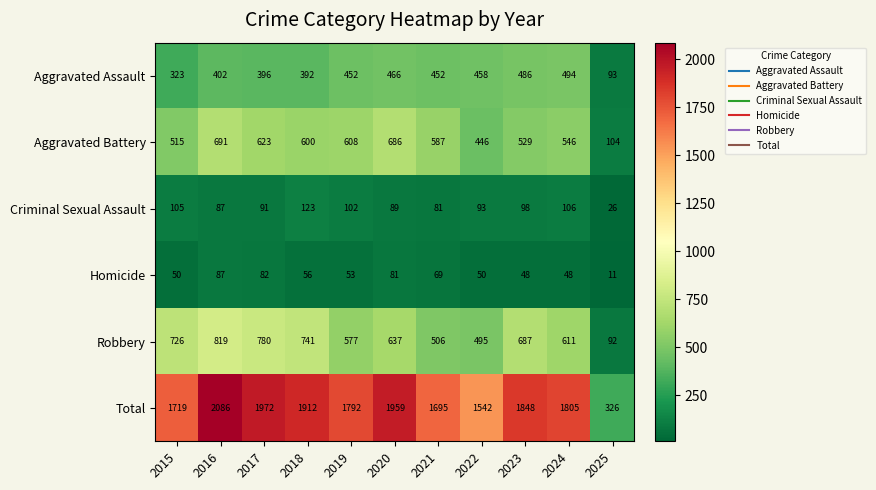

What is the total value across all series at 2021?

3390